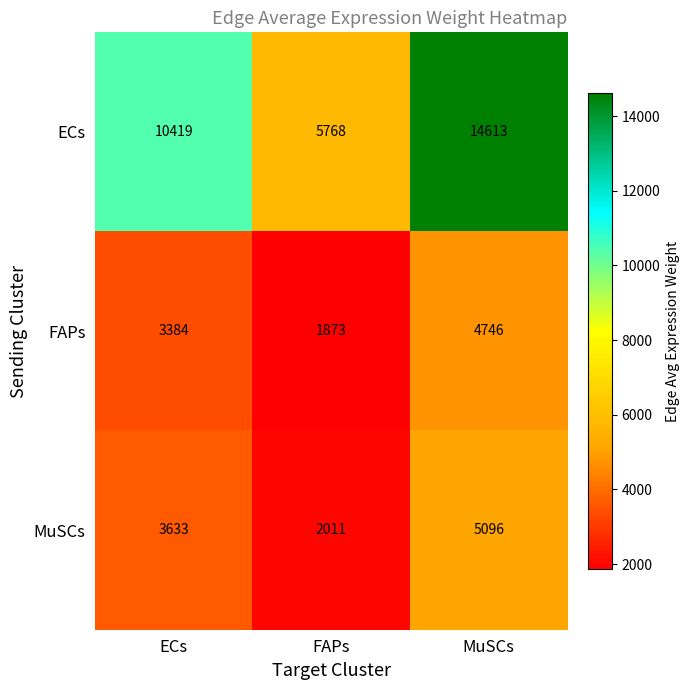

The value of FAPs at MuSCs is 4746. True or false?

True